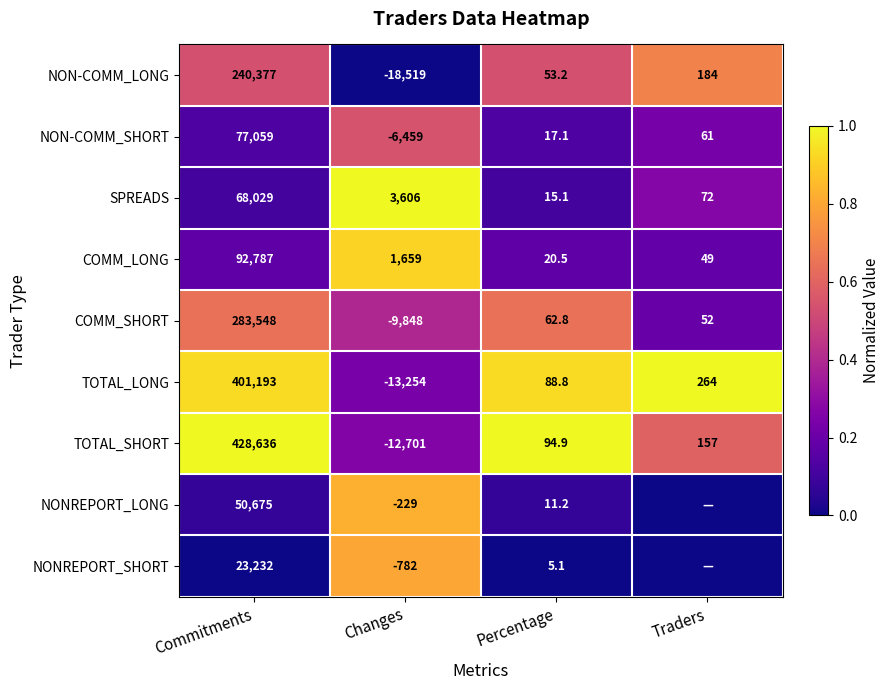

Between Commitments and Percentage, which series saw the biggest shift?

TOTAL_SHORT